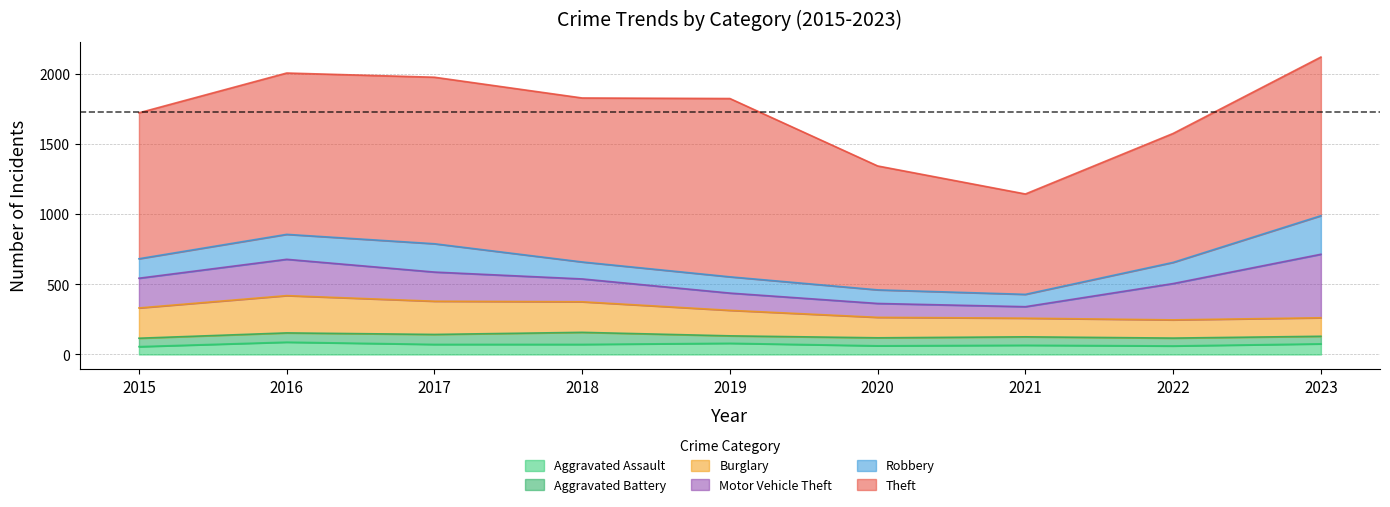

The Robbery series shows 151 at 2022. True or false?

True